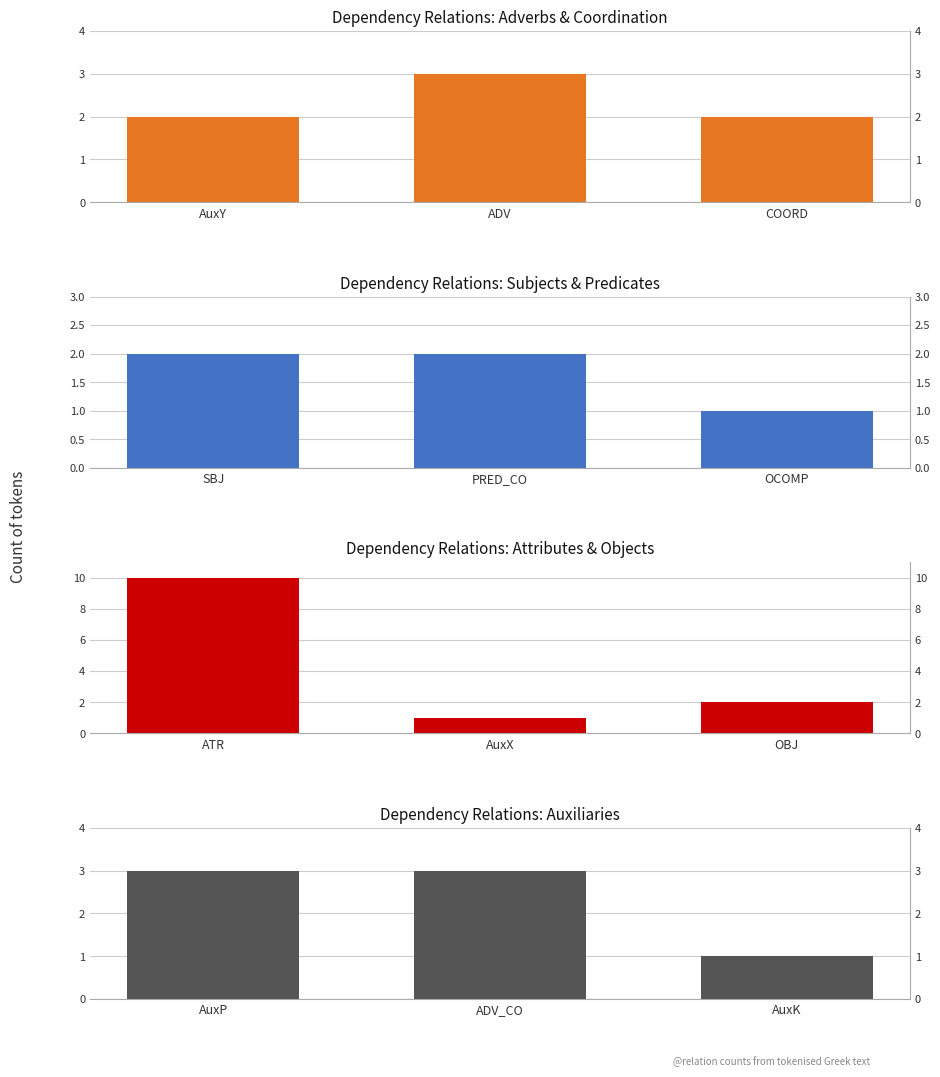

What is the difference between the second highest and minimum values in the Dependency Relations: Attributes & Objects series?

1